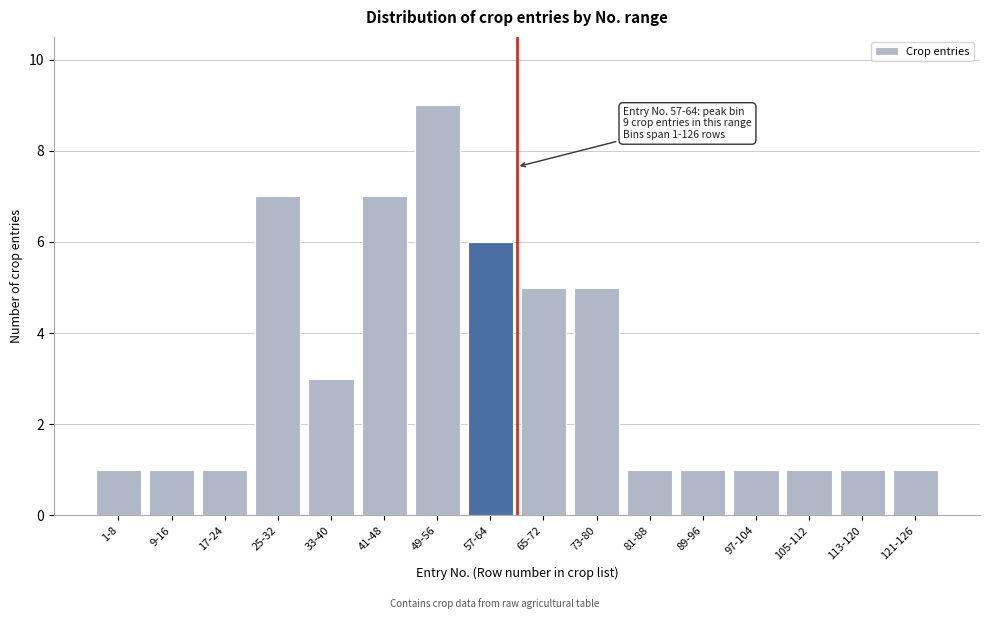

Reading left to right, what are all the values shown in this chart?

1-8=1	9-16=1	17-24=1	25-32=7	33-40=3	41-48=7	49-56=9	57-64=6	65-72=5	73-80=5	81-88=1	89-96=1	97-104=1	105-112=1	113-120=1	121-126=1